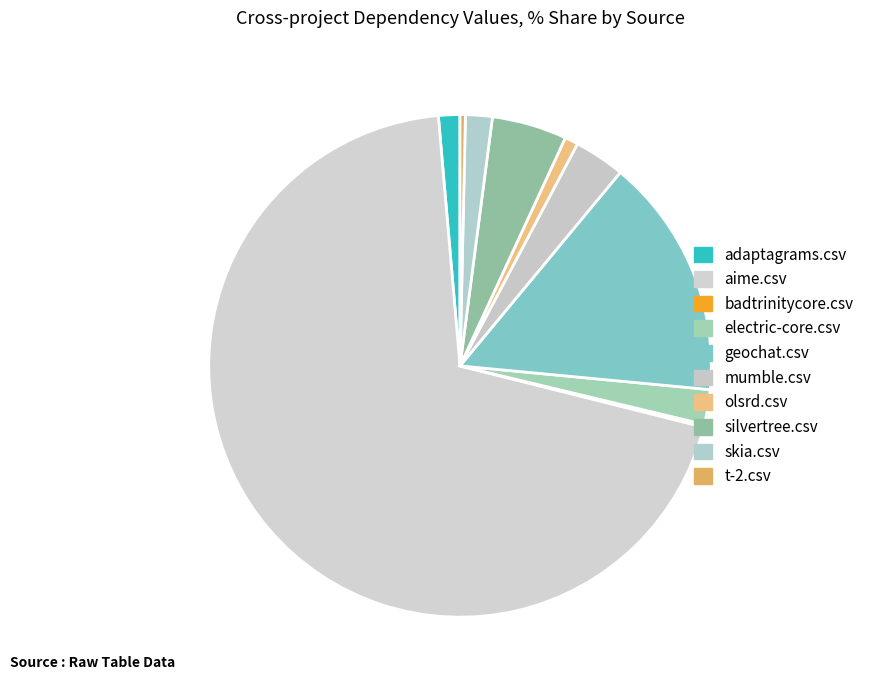

To the nearest percent, what is the average slice percentage?

10%